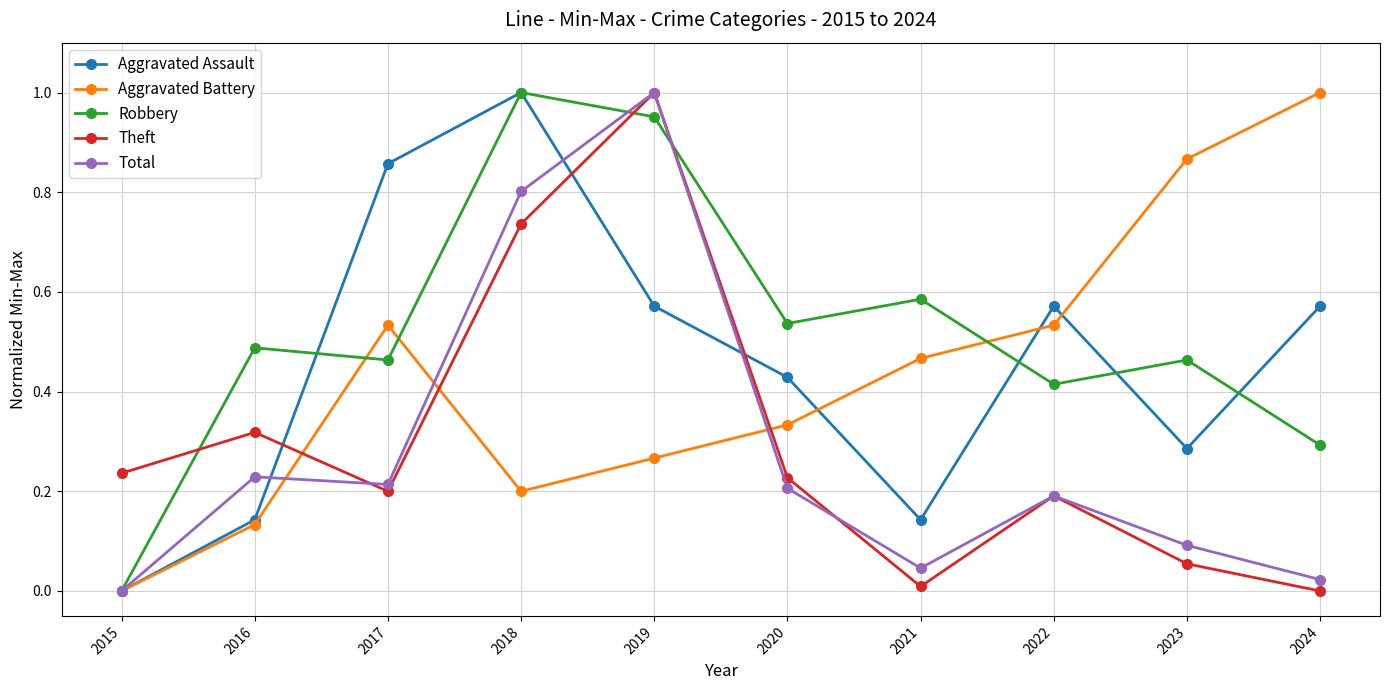

True or false: Robbery has more than 0 interior local peaks.

True